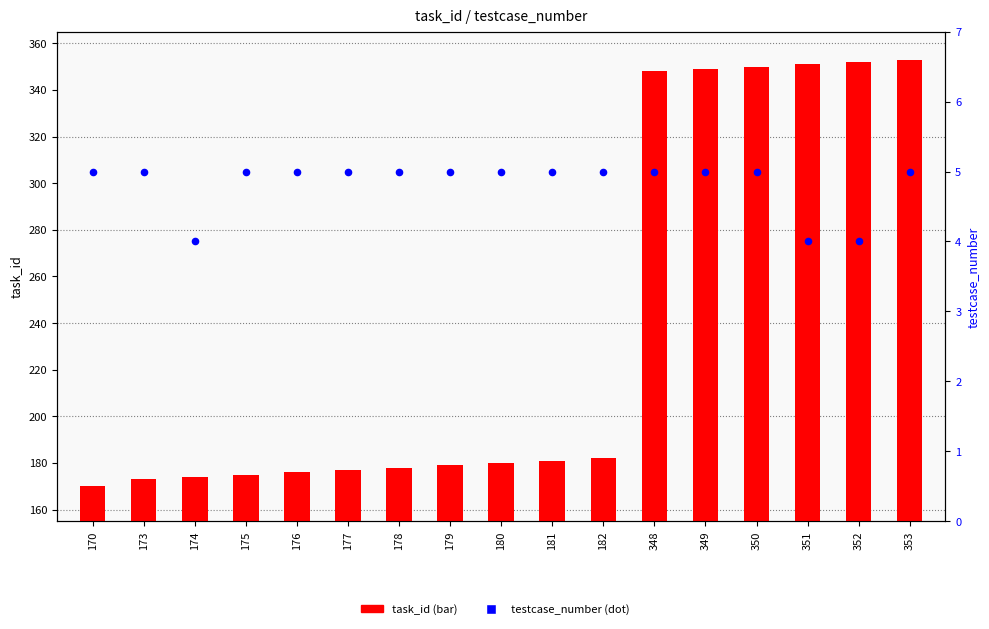

At which category is the sum across all series the highest?

353